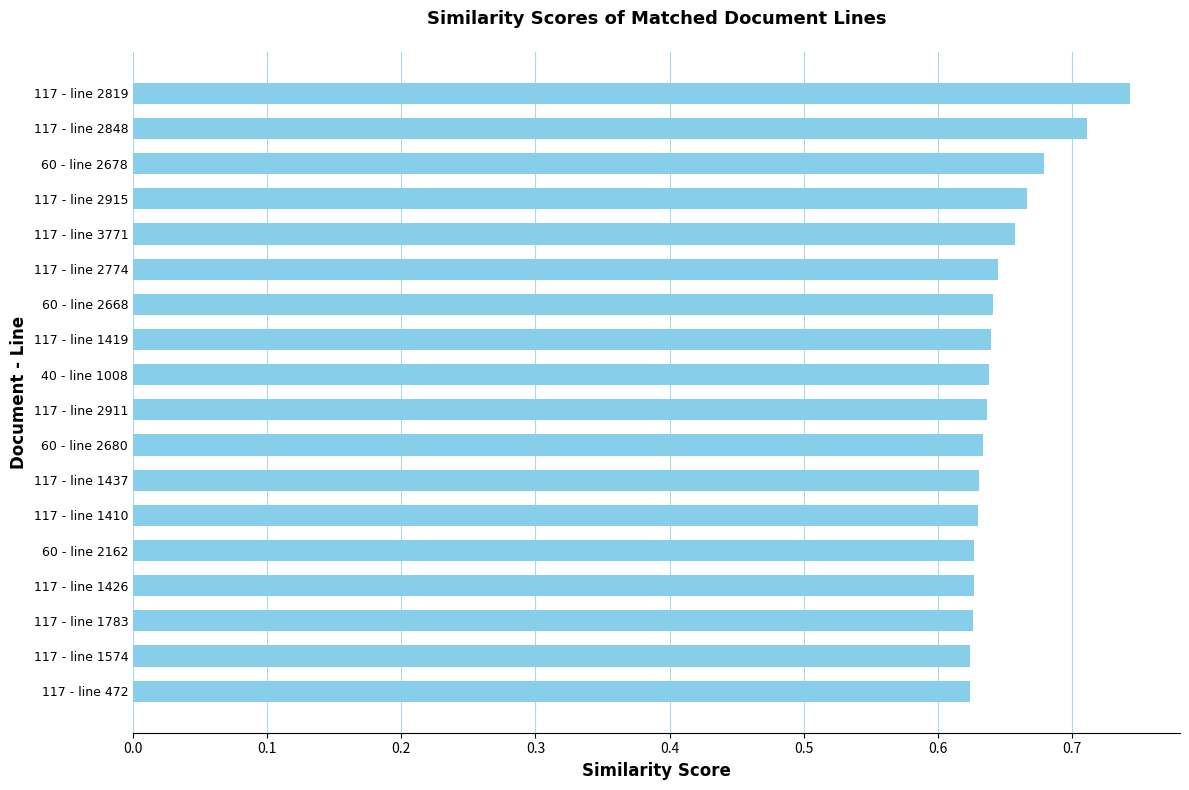

At which category does the chart reach its peak across all series?

117 - line 2819